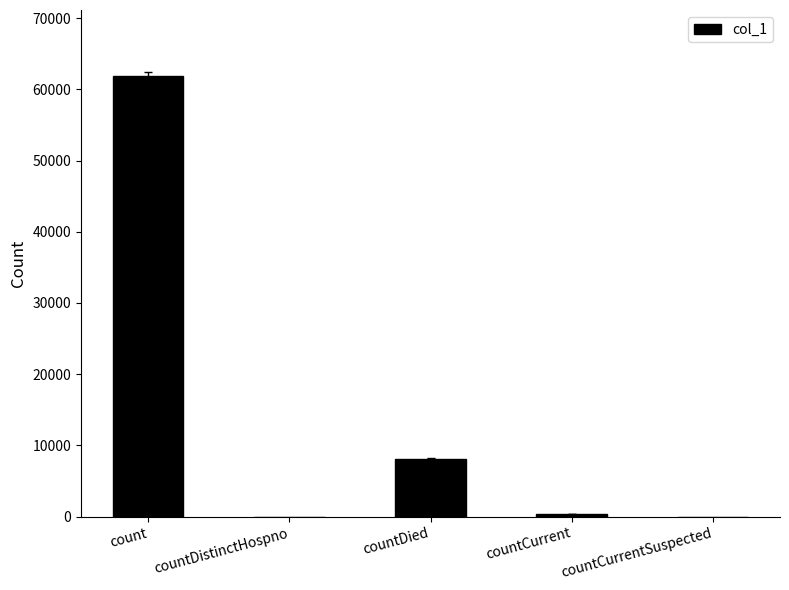

Which category has the highest value across all series?

count